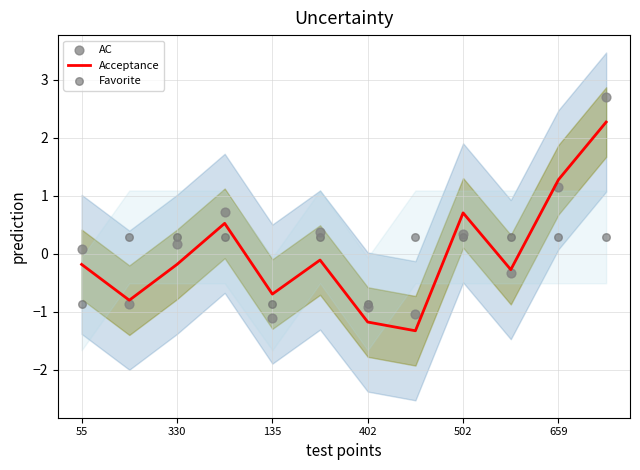

At which category is the sum across all series the highest?

11